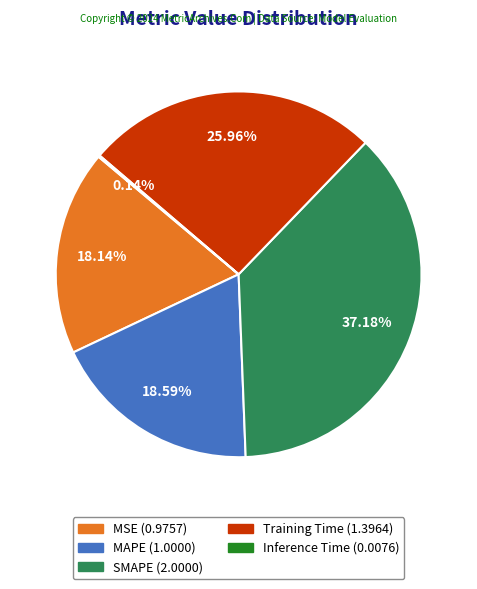

What percentage do SMAPE and MAPE together represent?

55.8%